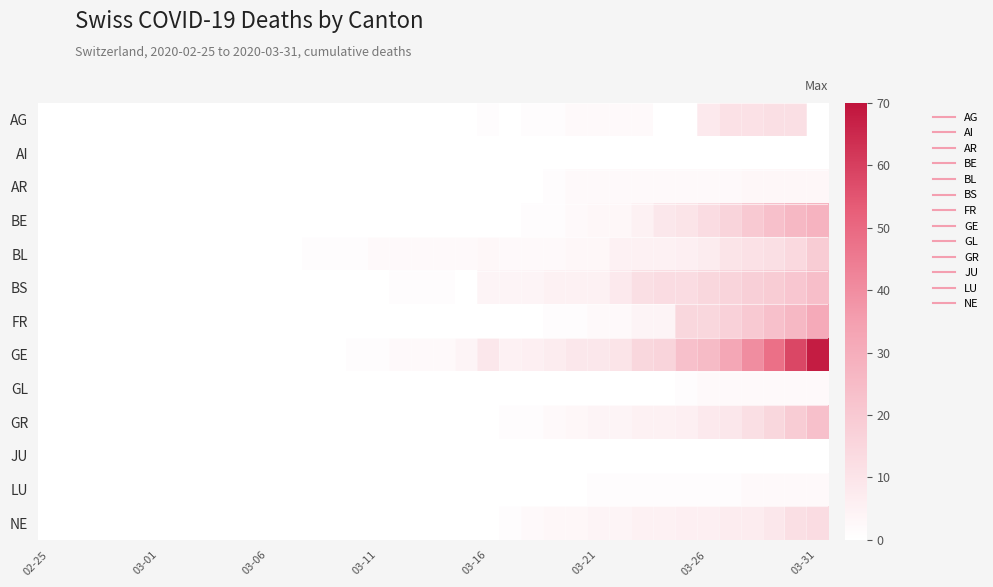

Rank the series by their maximum value, from highest to lowest.

GE, FR, BE, BS, GR, BL, NE, AG, AR, GL, LU, AI, JU